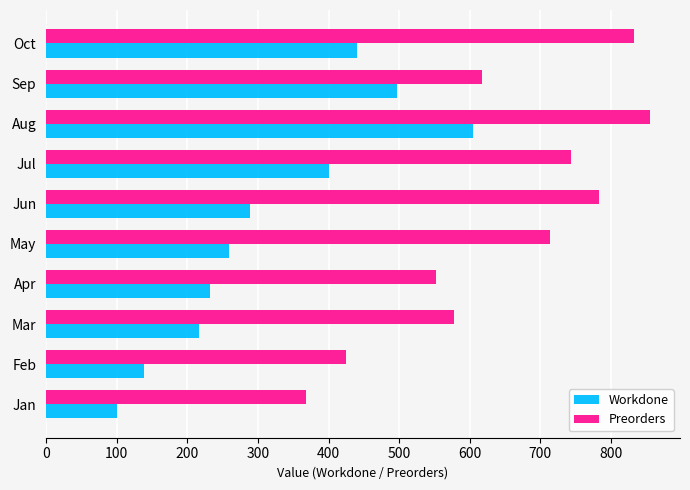

What is the highest value of the Preorders series?

855